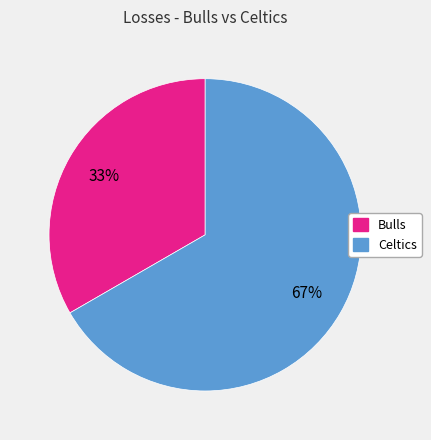

Between Bulls and Celtics, which is larger?

Celtics